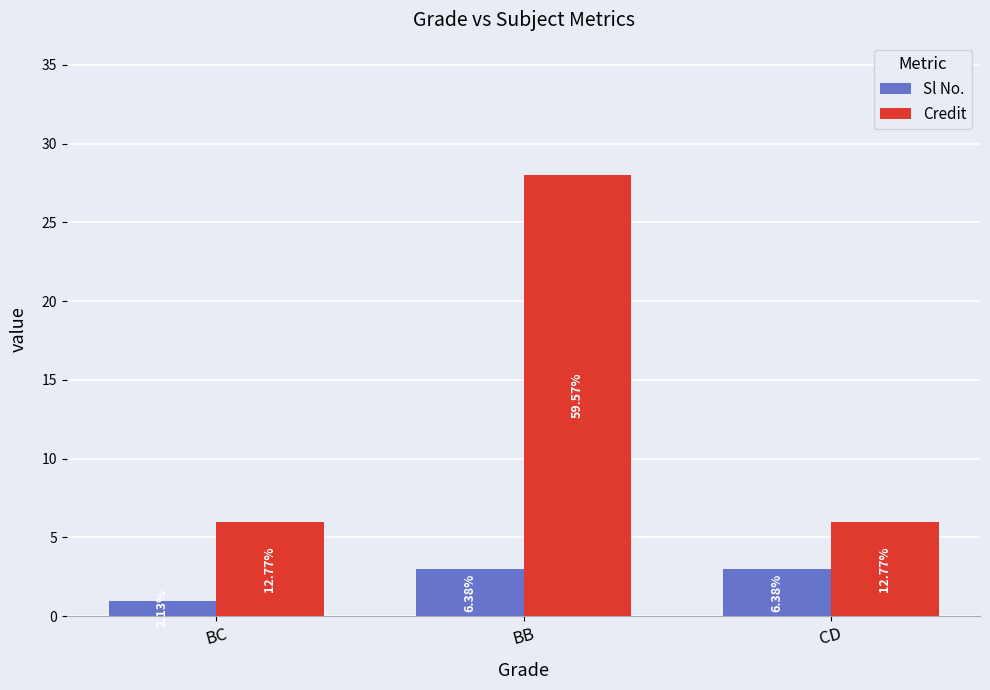

Reading left to right, transcribe all the data shown in this chart.

Sl No.: 1	3	3
Credit: 6	28	6